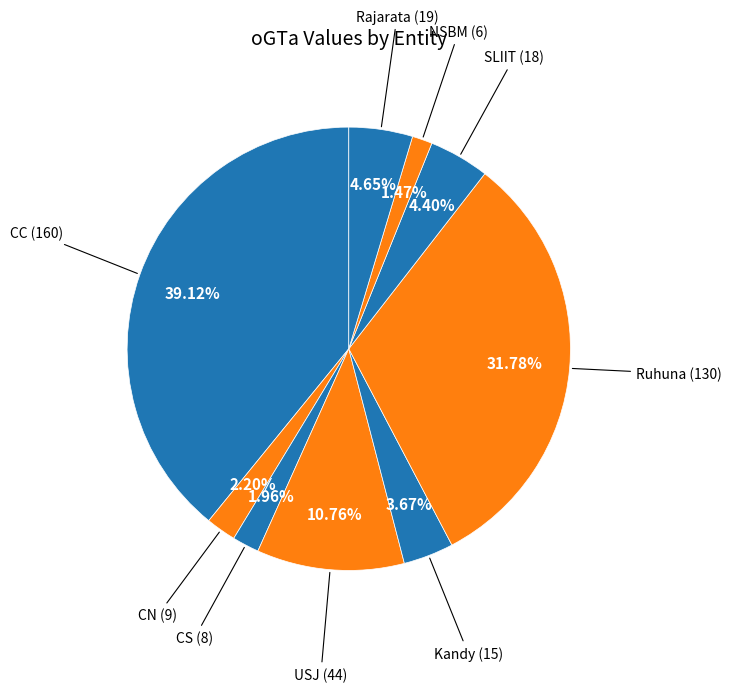

Does CN account for over 50% of the chart?

No